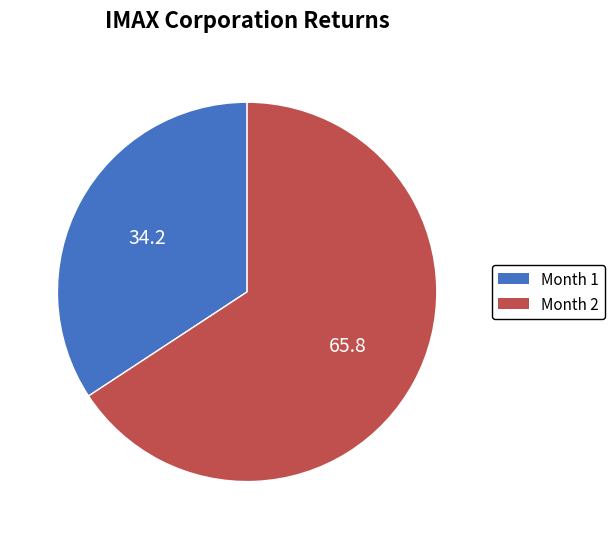

What is the majority slice?

Month 2